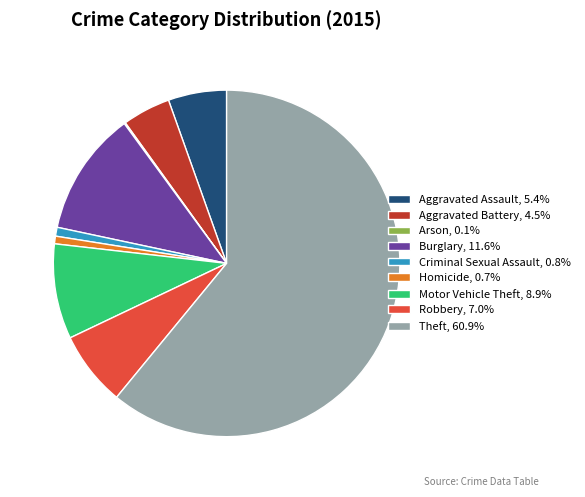

Approximately how many times larger is the value at Robbery, 7.0% compared to Aggravated Battery, 4.5%?

1.6